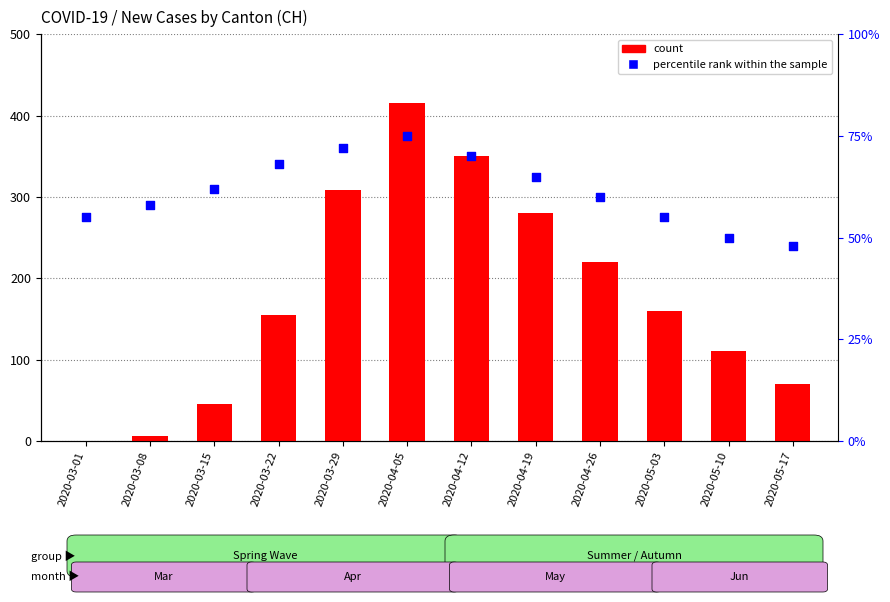

At which category is the sum across all series the highest?

2020-04-05